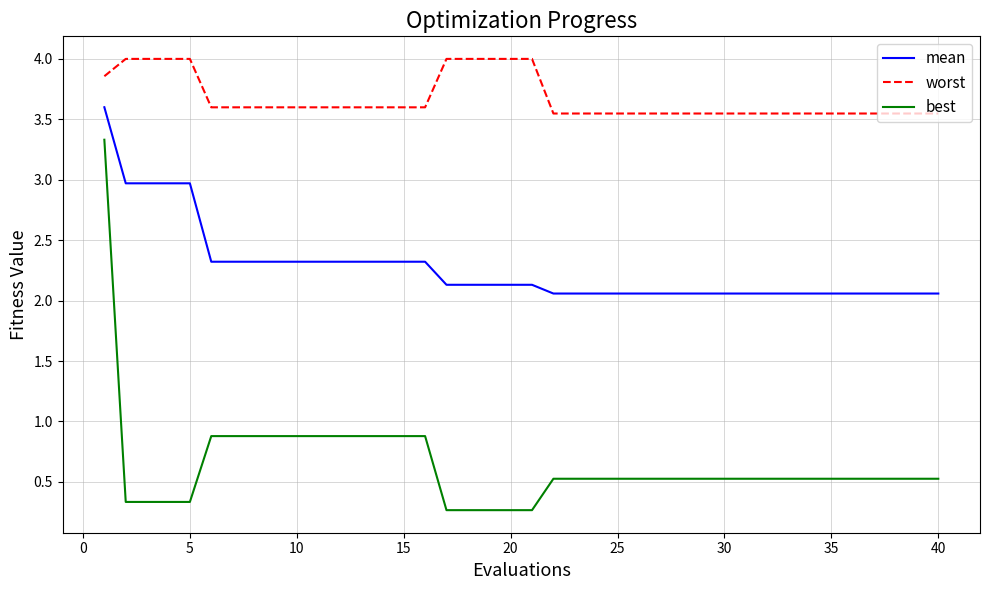

Which series has the widest spread of values?

best